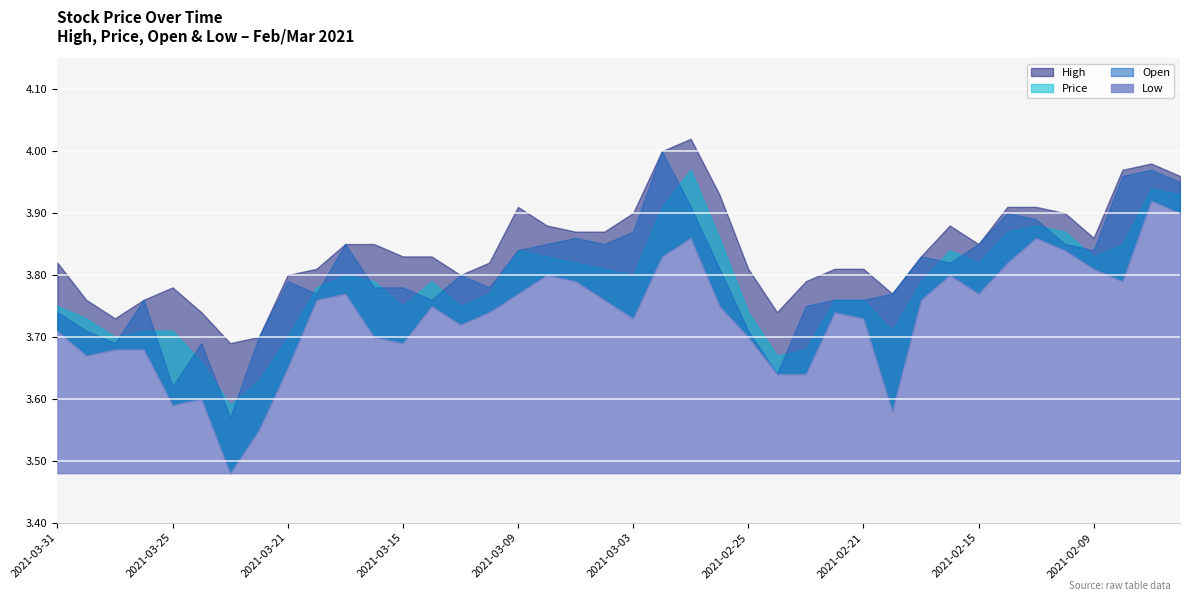

Reading left to right, transcribe all the data shown in this chart.

High: 3.8	3.8	3.7	3.8	3.8	3.7	3.7	3.7	3.8	3.8	3.9	3.9	3.8	3.8	3.8	3.8	3.9	3.9	3.9	3.9	3.9	4.0	4.0	3.9	3.8	3.7	3.8	3.8	3.8	3.8	3.8	3.9	3.9	3.9	3.9	3.9	3.9	4.0	4.0	4.0
Price: 3.8	3.7	3.7	3.7	3.7	3.7	3.6	3.6	3.7	3.8	3.8	3.8	3.8	3.8	3.8	3.8	3.8	3.8	3.8	3.8	3.8	3.9	4.0	3.9	3.7	3.7	3.7	3.8	3.8	3.7	3.8	3.8	3.8	3.9	3.9	3.9	3.8	3.9	3.9	3.9
Open: 3.7	3.7	3.7	3.8	3.6	3.7	3.6	3.7	3.8	3.8	3.9	3.8	3.8	3.8	3.8	3.8	3.8	3.9	3.9	3.9	3.9	4.0	3.9	3.8	3.7	3.6	3.8	3.8	3.8	3.8	3.8	3.8	3.9	3.9	3.9	3.9	3.8	4.0	4.0	4.0
Low: 3.7	3.7	3.7	3.7	3.6	3.6	3.5	3.5	3.6	3.8	3.8	3.7	3.7	3.8	3.7	3.7	3.8	3.8	3.8	3.8	3.7	3.8	3.9	3.8	3.7	3.6	3.6	3.7	3.7	3.6	3.8	3.8	3.8	3.8	3.9	3.8	3.8	3.8	3.9	3.9